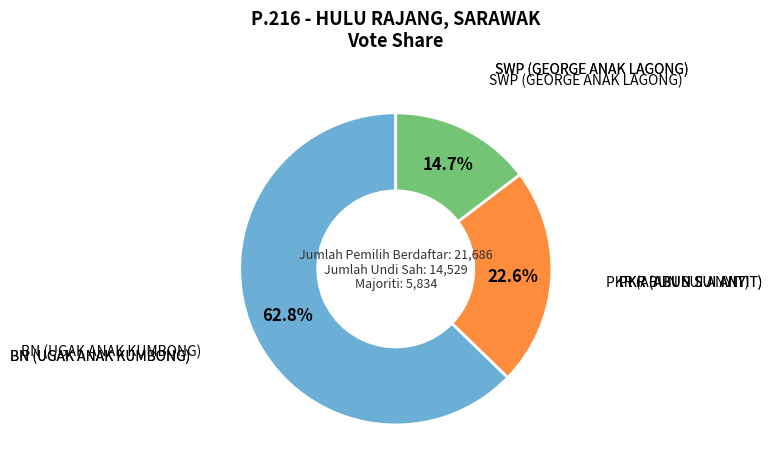

How many slices are in this pie chart?

3